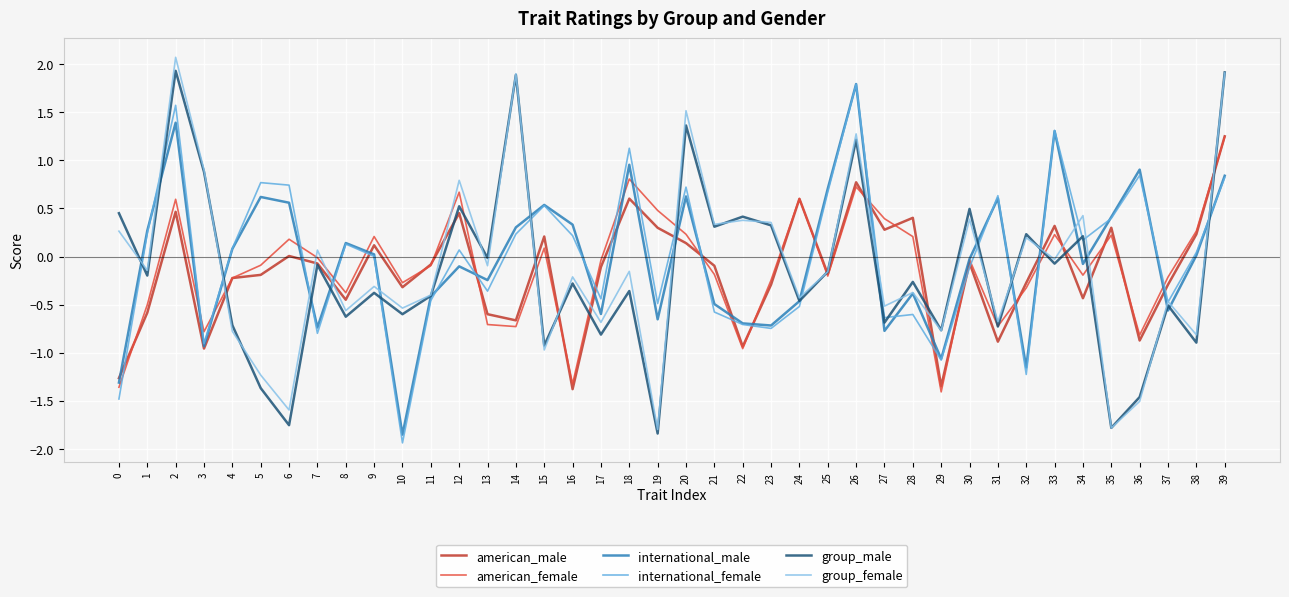

Count the number of data series in this chart.

6